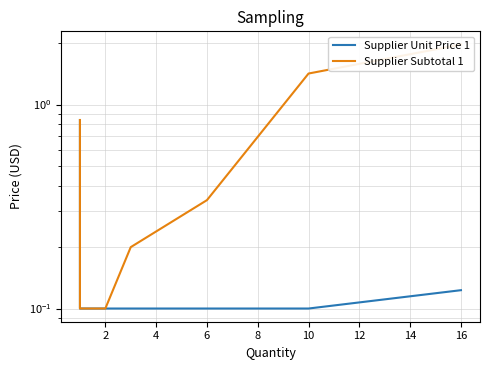

True or false: Supplier Subtotal 1 and Supplier Unit Price 1 cross at least once.

False